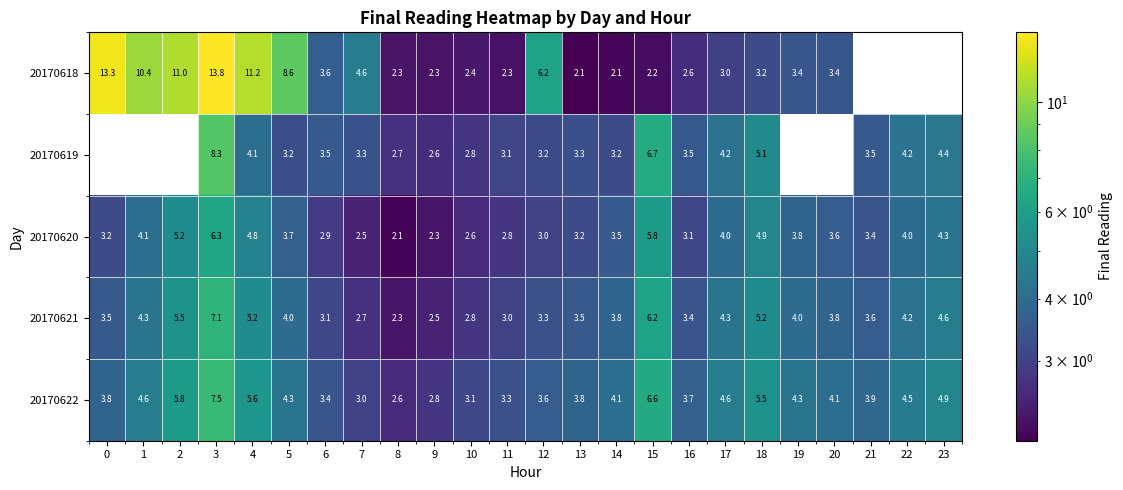

Which series changed the most between 9 and 15?

20170619